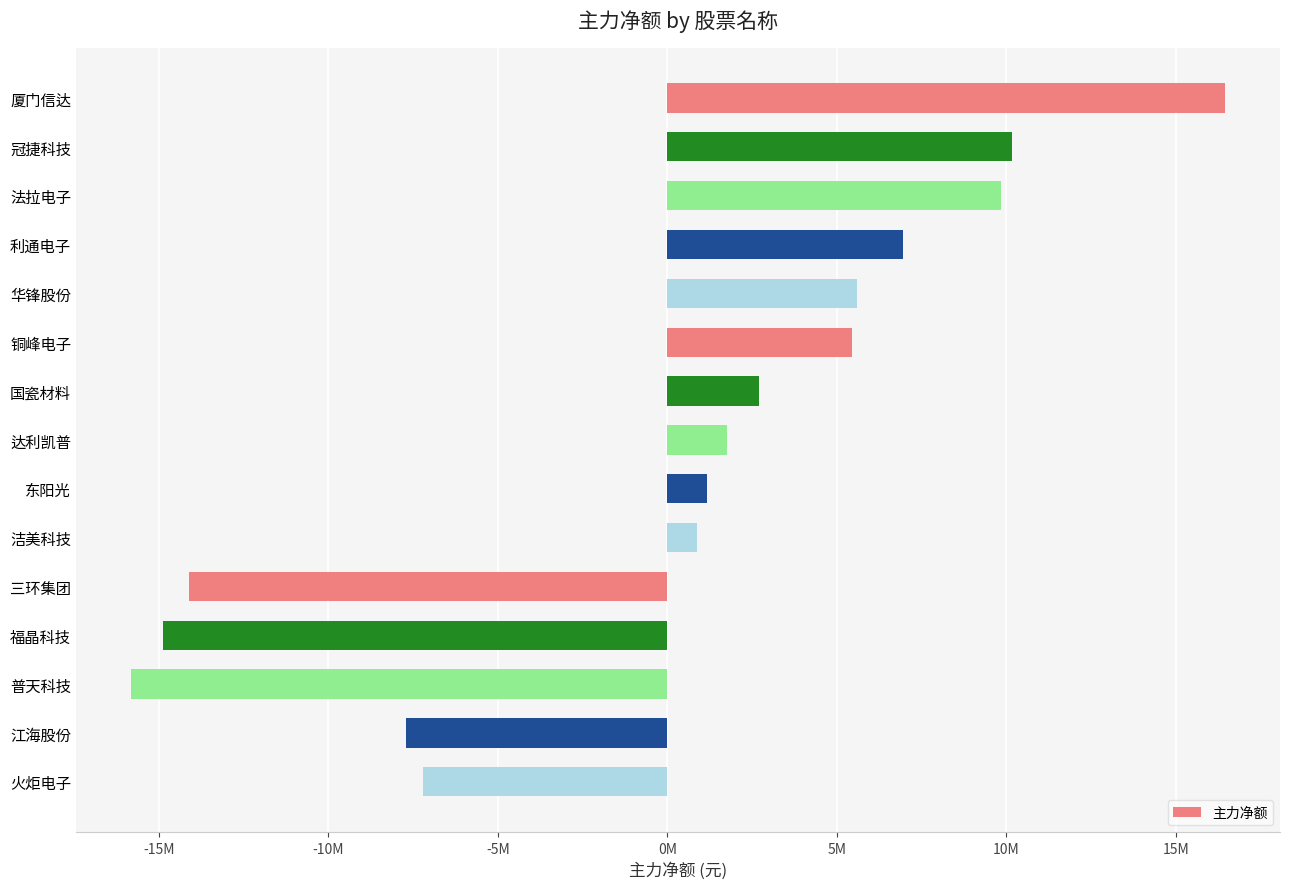

Are the bars horizontal?

Yes